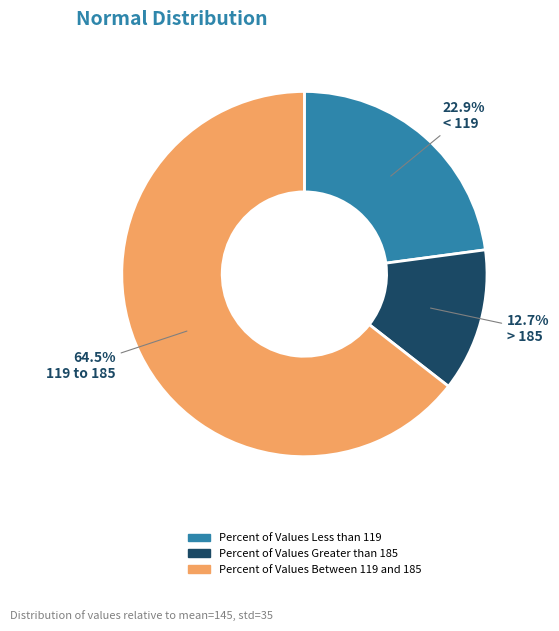

Is there any slice that represents more than half of the pie?

Yes